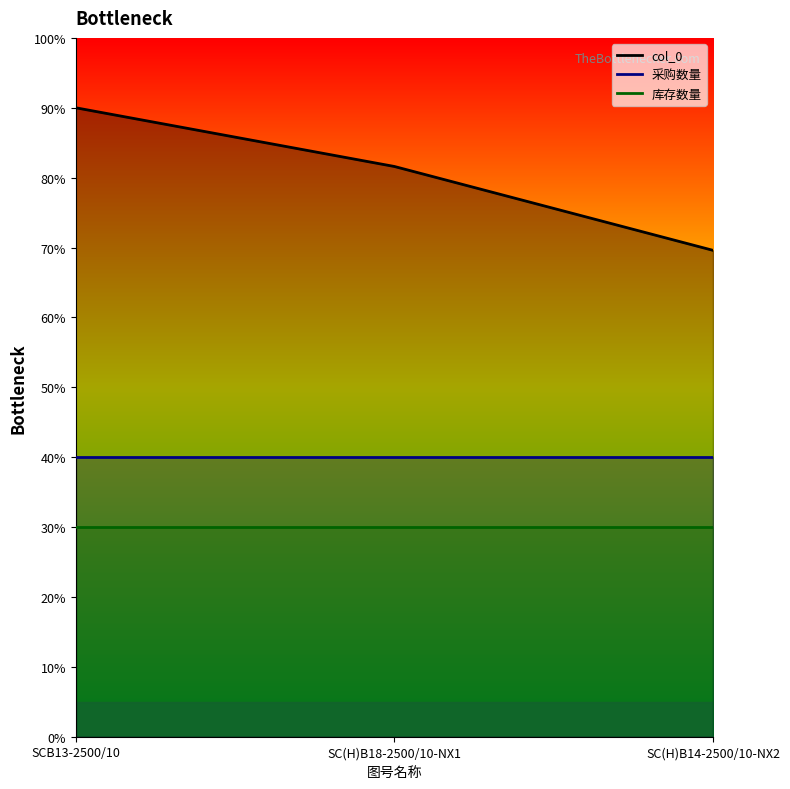

At which category is the sum across all series the highest?

SCB13-2500/10